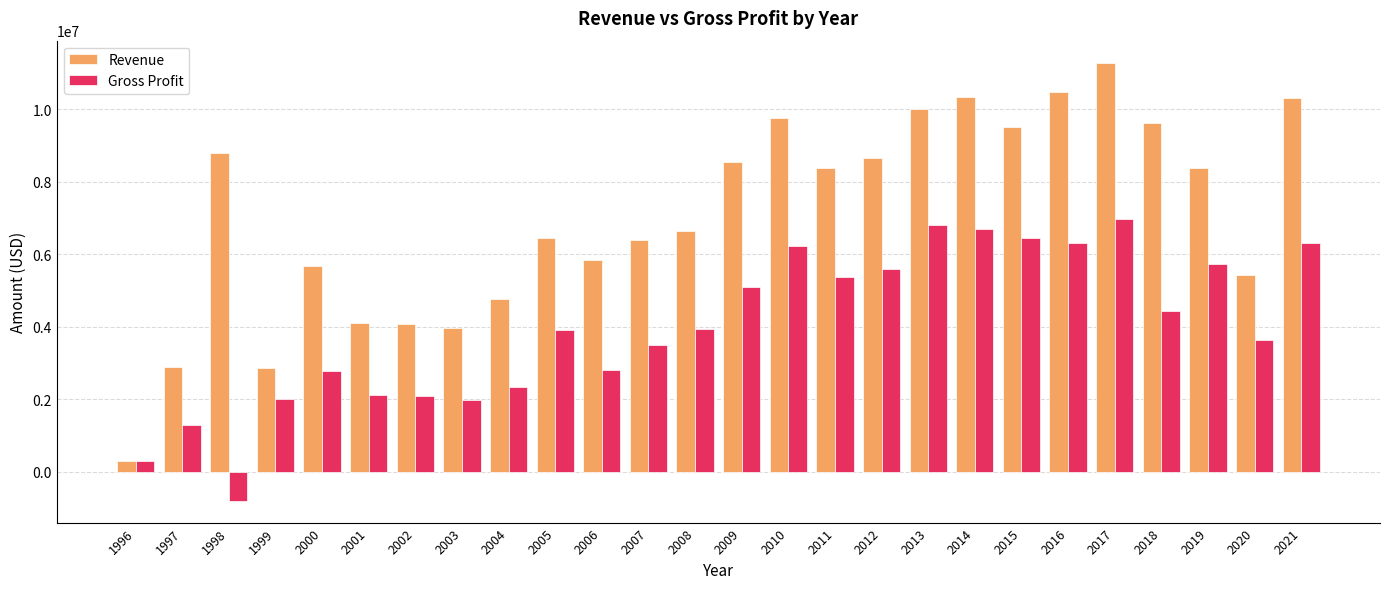

What is the maximum value for Revenue?

11281886